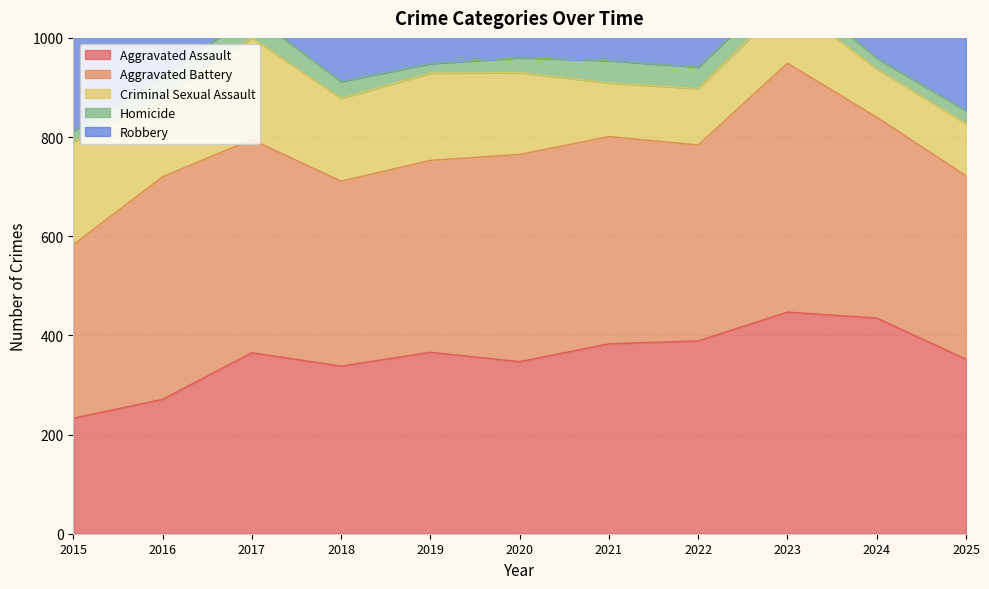

Reading left to right, extract all data points from this chart.

Aggravated Assault: 233	271	365	338	366	347	383	389	447	435	352
Aggravated Battery: 350	449	430	373	387	418	418	395	502	405	370
Criminal Sexual Assault: 207	160	205	167	176	165	108	114	125	97	105
Homicide: 22	42	47	34	19	30	45	43	39	22	26
Robbery: 665	837	857	746	576	574	610	570	718	546	451